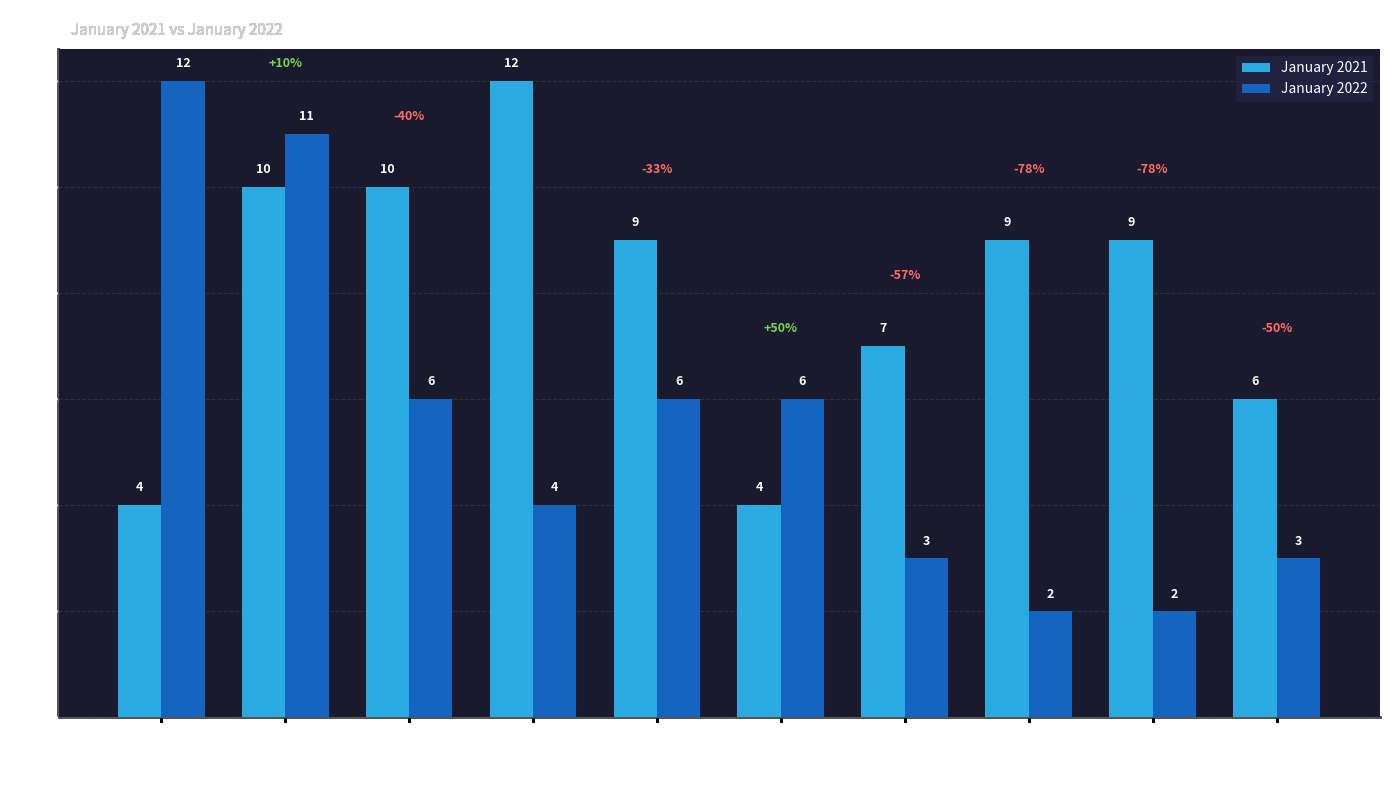

Reading left to right, list all the values displayed in this chart.

January 2021: Englewood=4	Austin=10	North Lawndale=10	Garfield Park=12	South Shore=9	Auburn Gresham=4	Humboldt Park=7	Roseland=9	Grand Boulevard=9	Chicago Lawn=6
January 2022: Englewood=12	Austin=11	North Lawndale=6	Garfield Park=4	South Shore=6	Auburn Gresham=6	Humboldt Park=3	Roseland=2	Grand Boulevard=2	Chicago Lawn=3